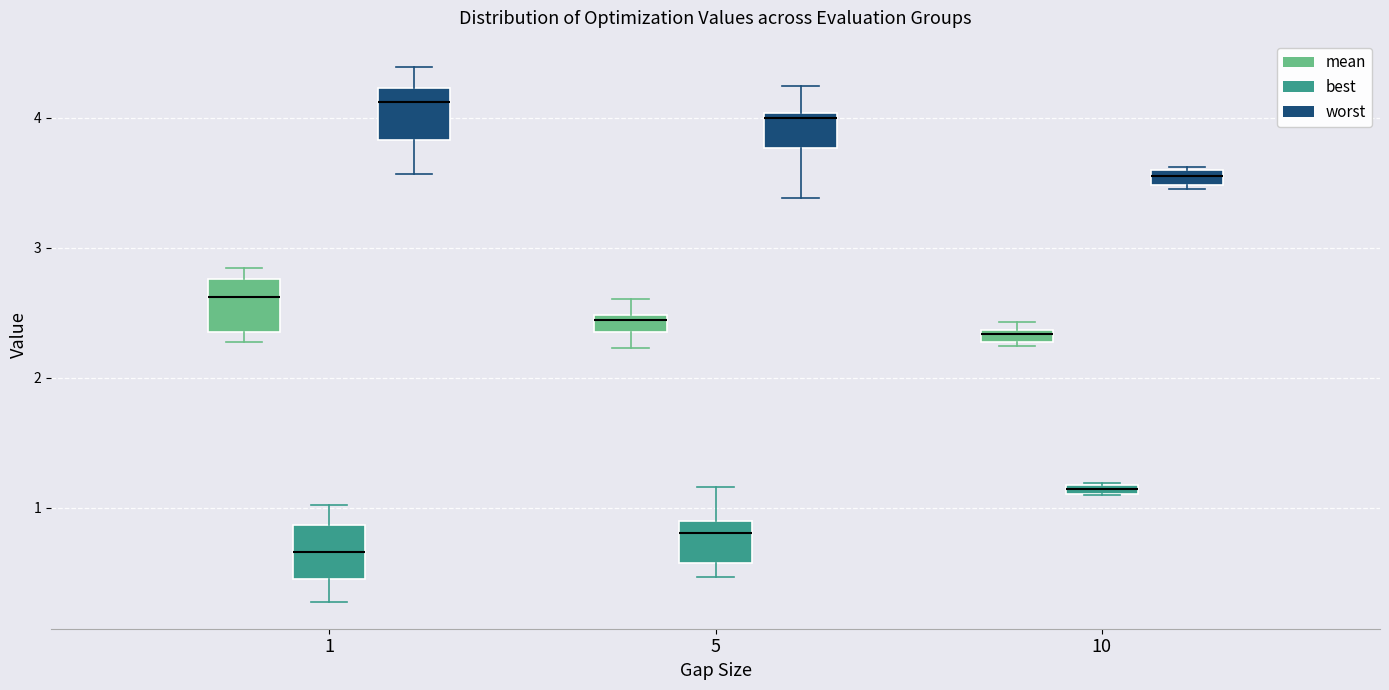

Where does the upper whisker of the box for 5 (best) end on the y-axis? The values are not printed on the chart, so give them approximately, as read against the axis.

1.2